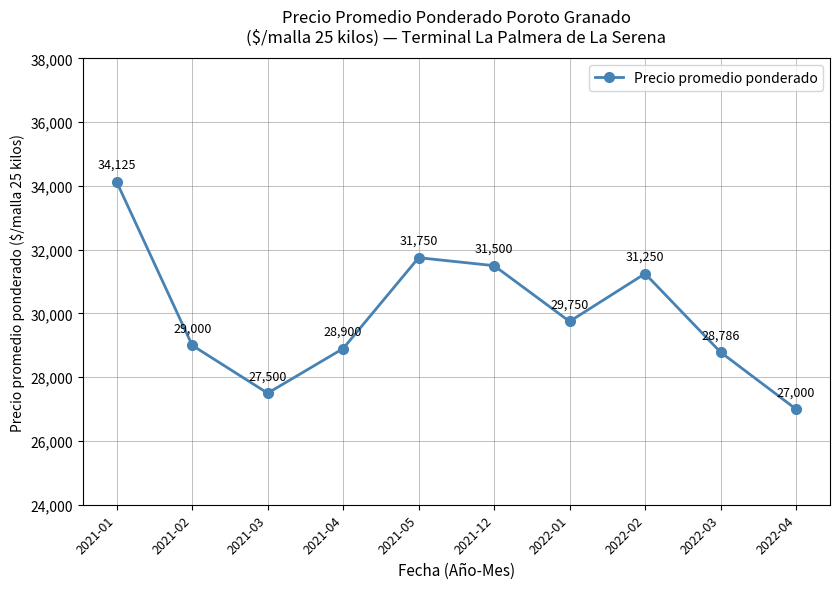

What is the label of the 4th point from the left?

2021-04